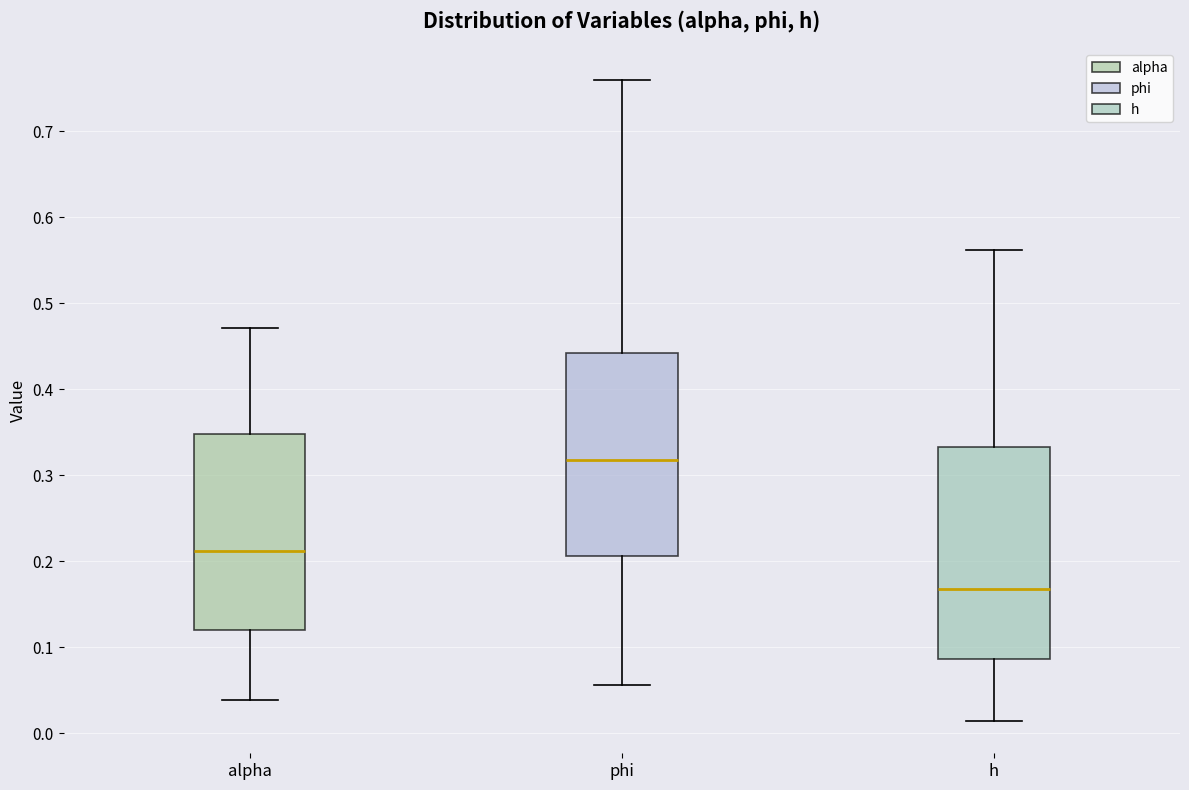

Where is the upper edge of the box for h on the y-axis? The values are not printed on the chart, so give them approximately, as read against the axis.

0.33